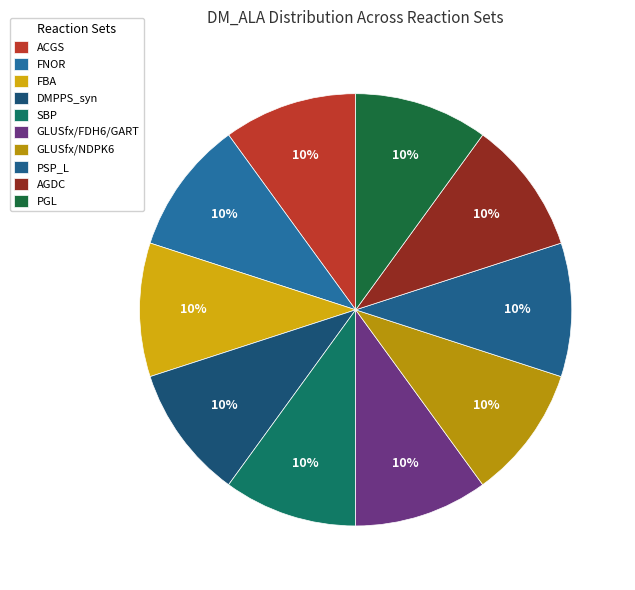

Is it true that PSP_L is 1% of the pie?

False